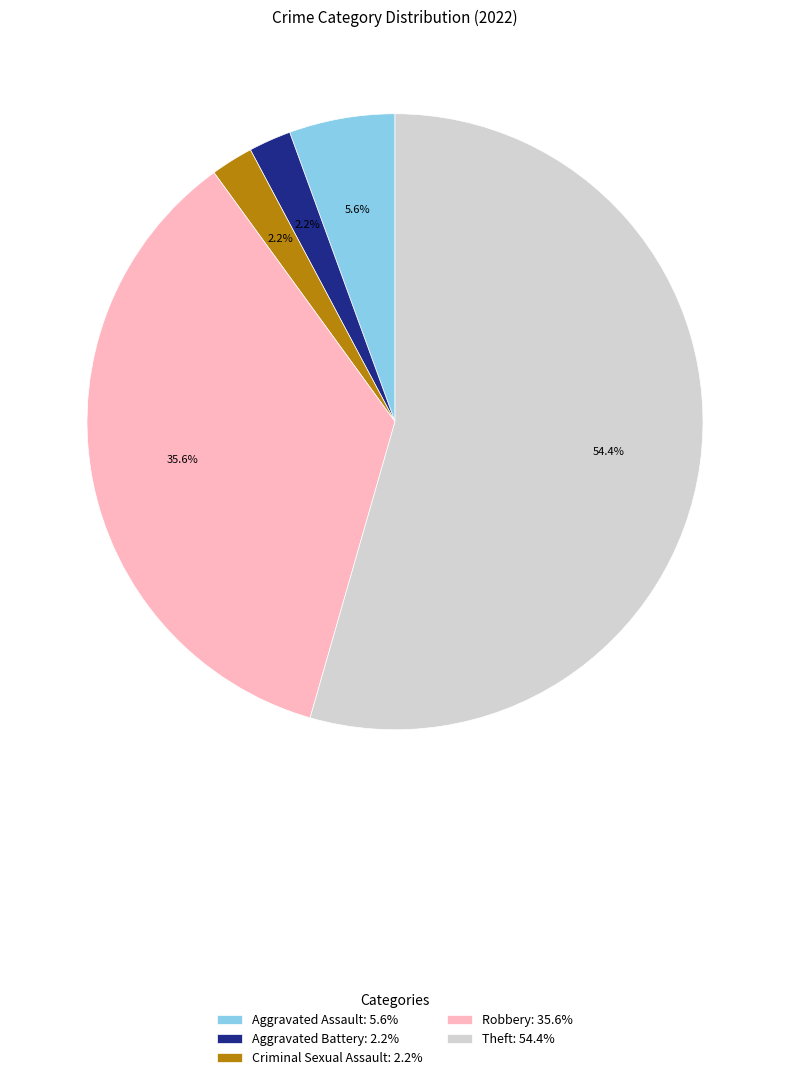

Does any single category account for the majority?

Yes